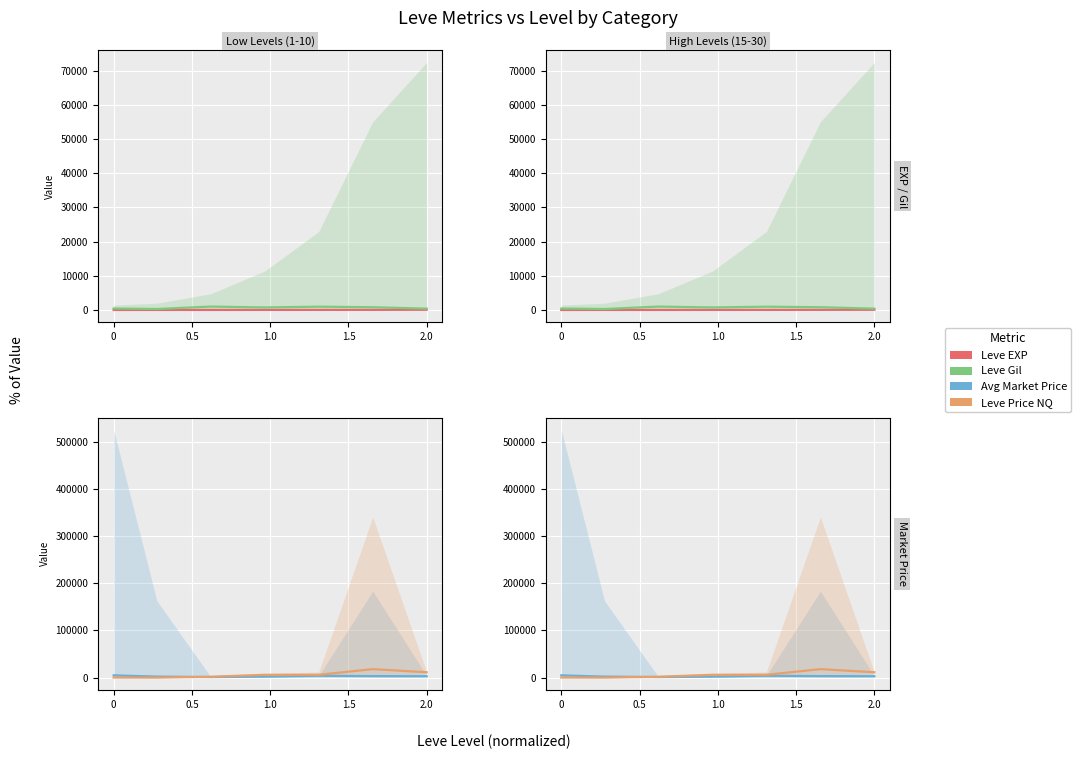

How many interior local valleys does the LevePriceNQ series have?

1